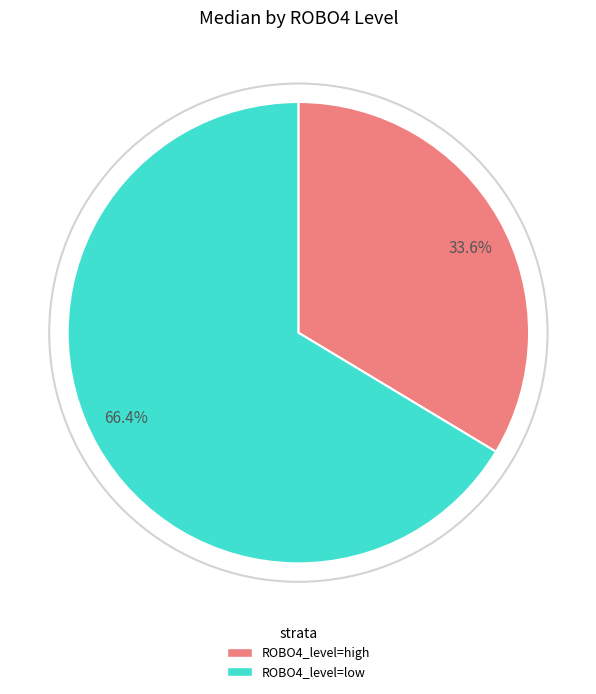

Do 33.6% and 66.4% together represent more than half of the pie?

Yes